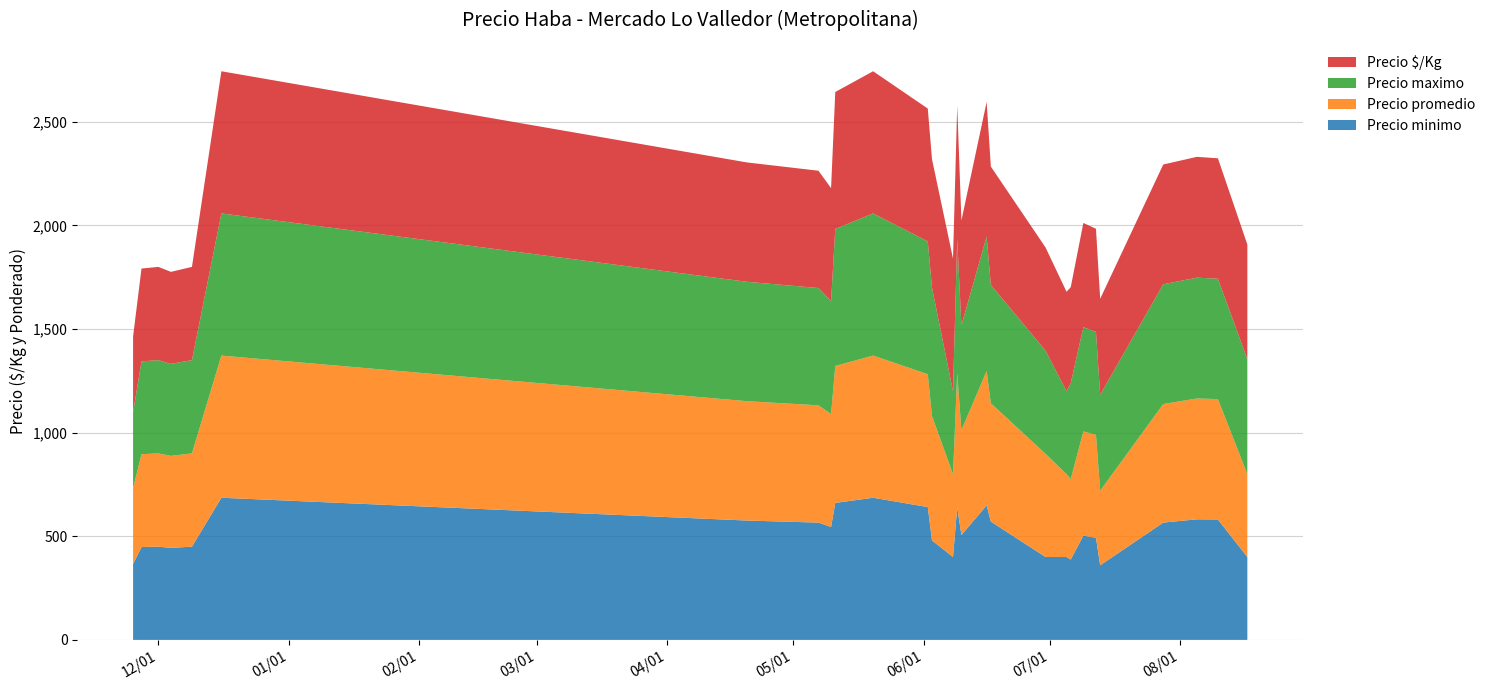

What is the lowest value of the Precio minimo series?

360